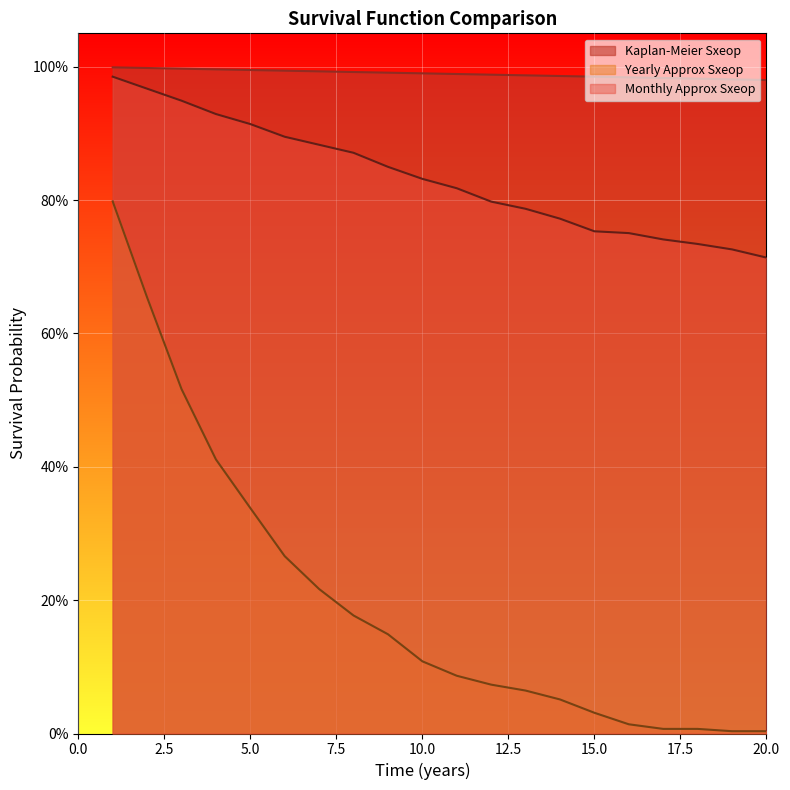

Is the value of Yearly Approx Sxeop at 16 greater than the value of Monthly Approx Sxeop at 16?

No